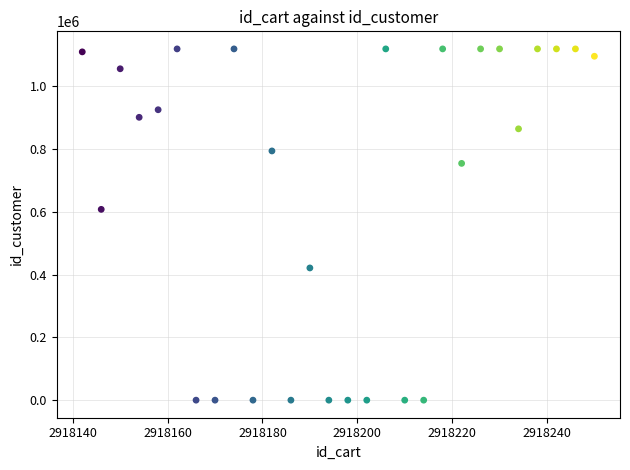

What is the range of X values (max minus min)?

108